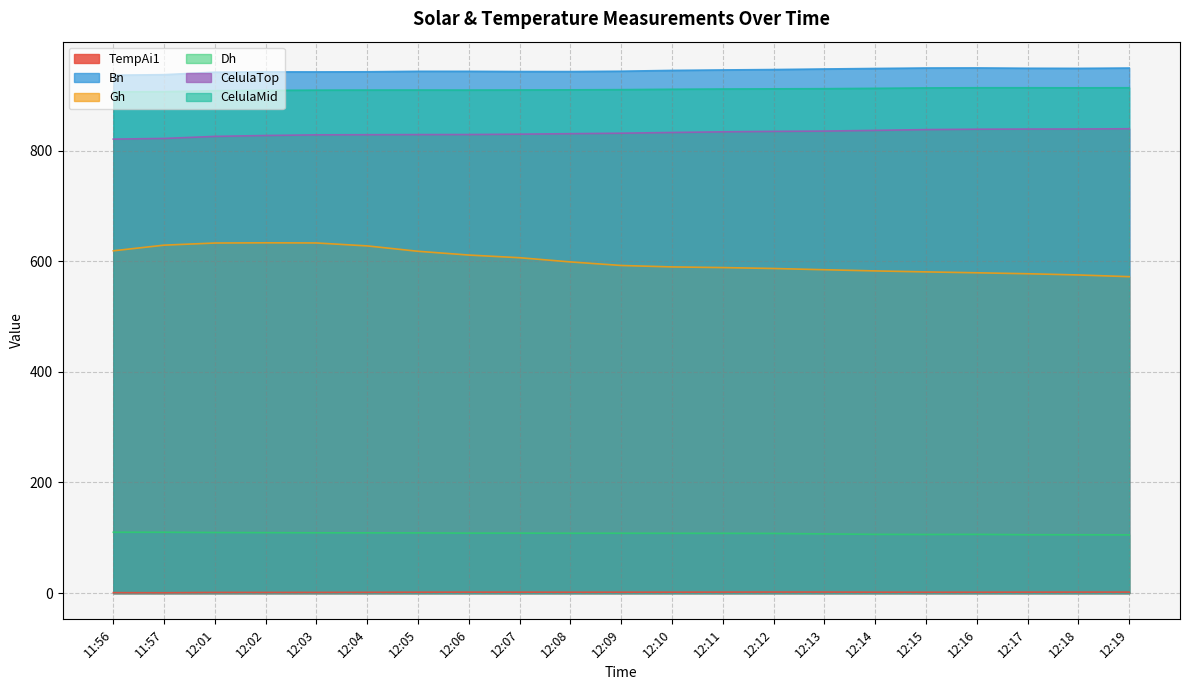

Is it true that TempAi1 equals 2.0 at 12:02?

False